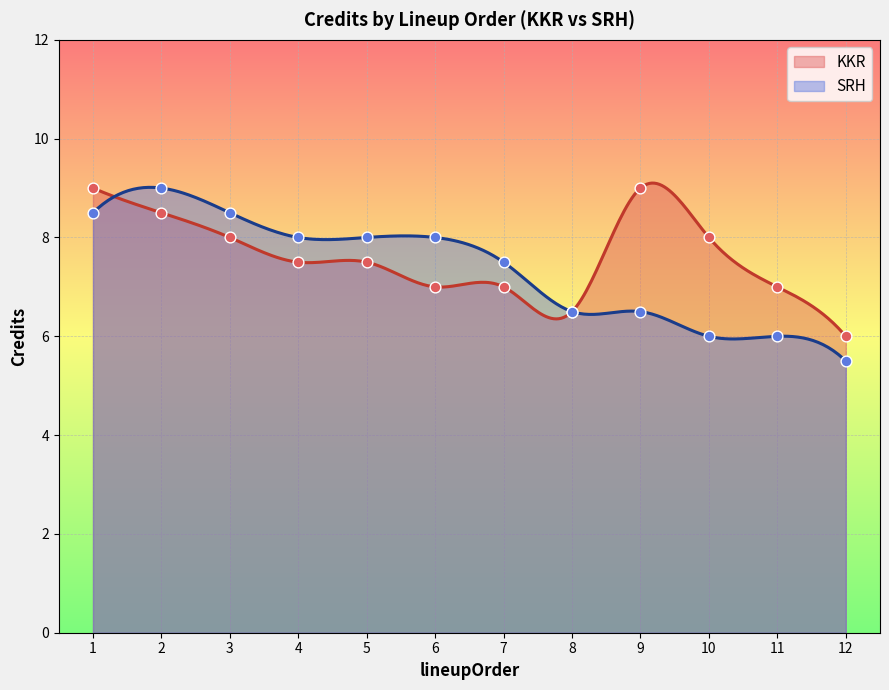

What is the total value across all series at 9?

15.5